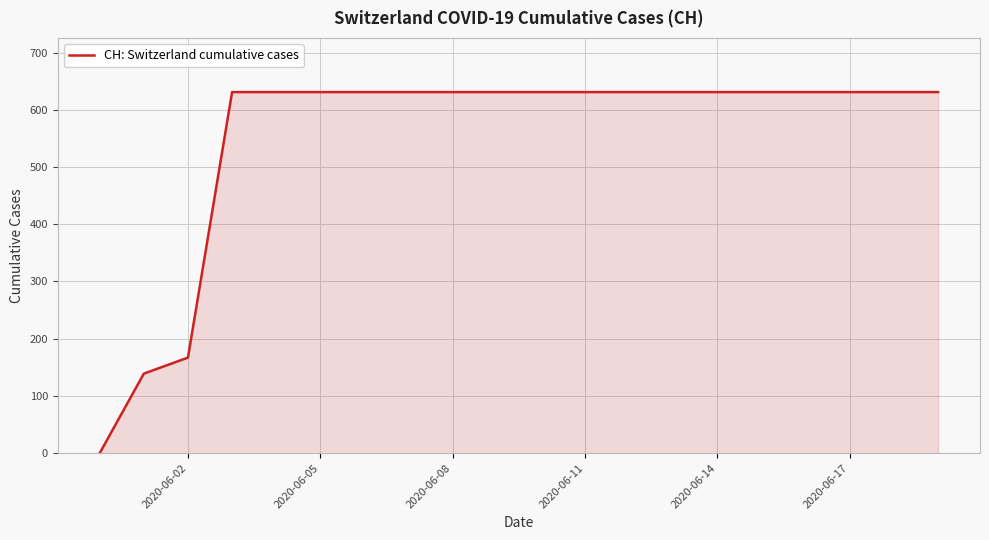

How many positive values are there?

19